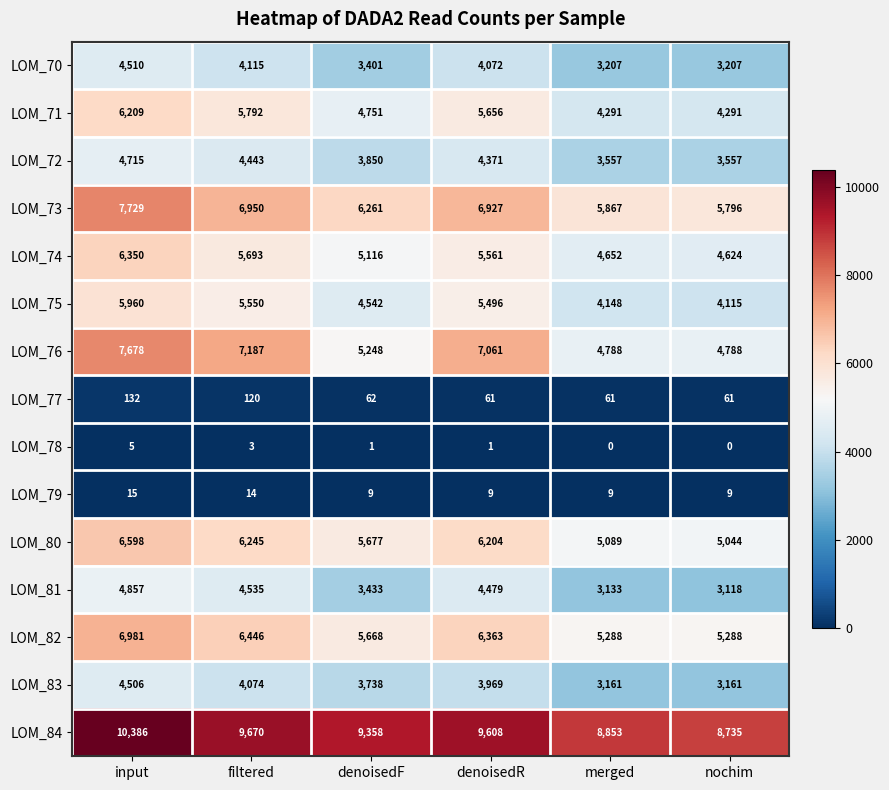

What is the maximum value shown in the chart?

10386